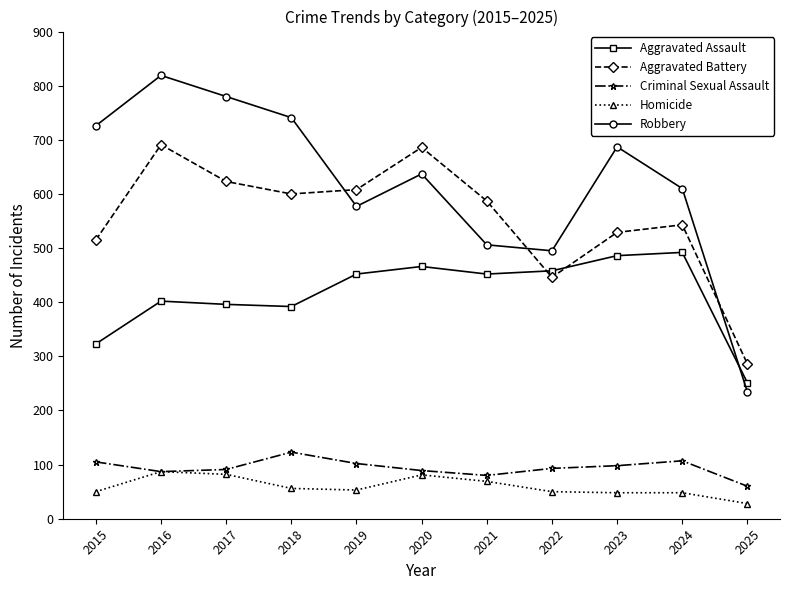

Is it true that Criminal Sexual Assault equals 26 at 2018?

False